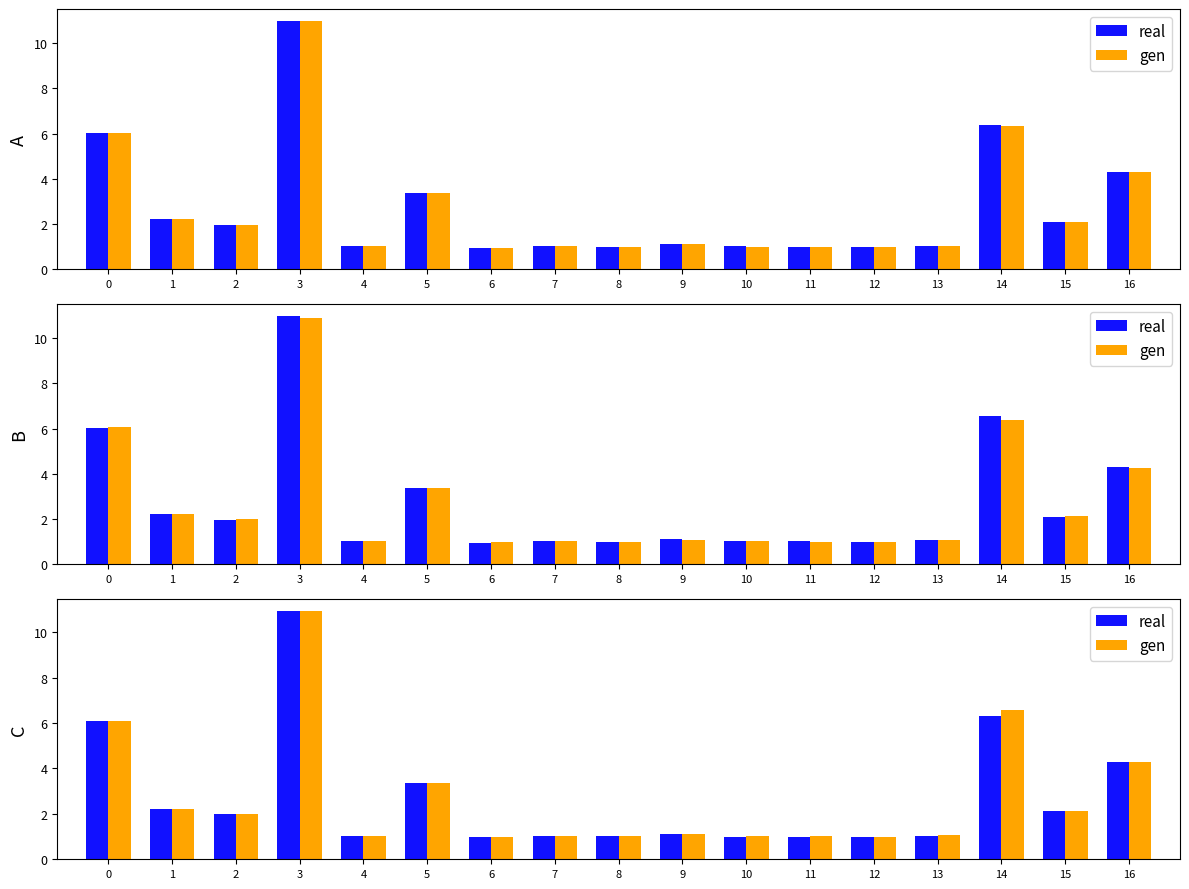

What is the sum of all real values?

46.4